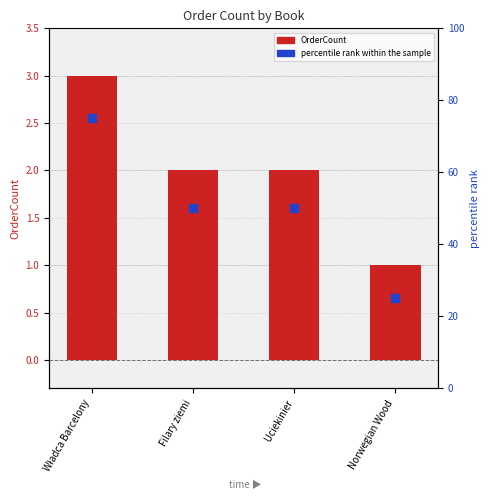

What is the total value across all series at Norwegian Wood?

26